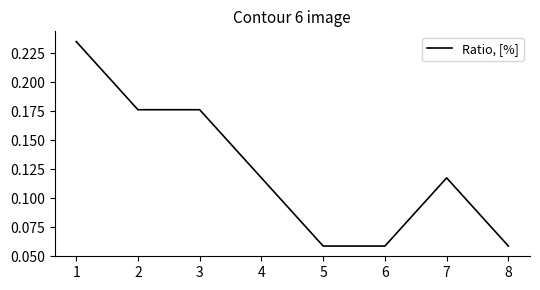

True or false: the data has more than 2 interior local peaks.

False